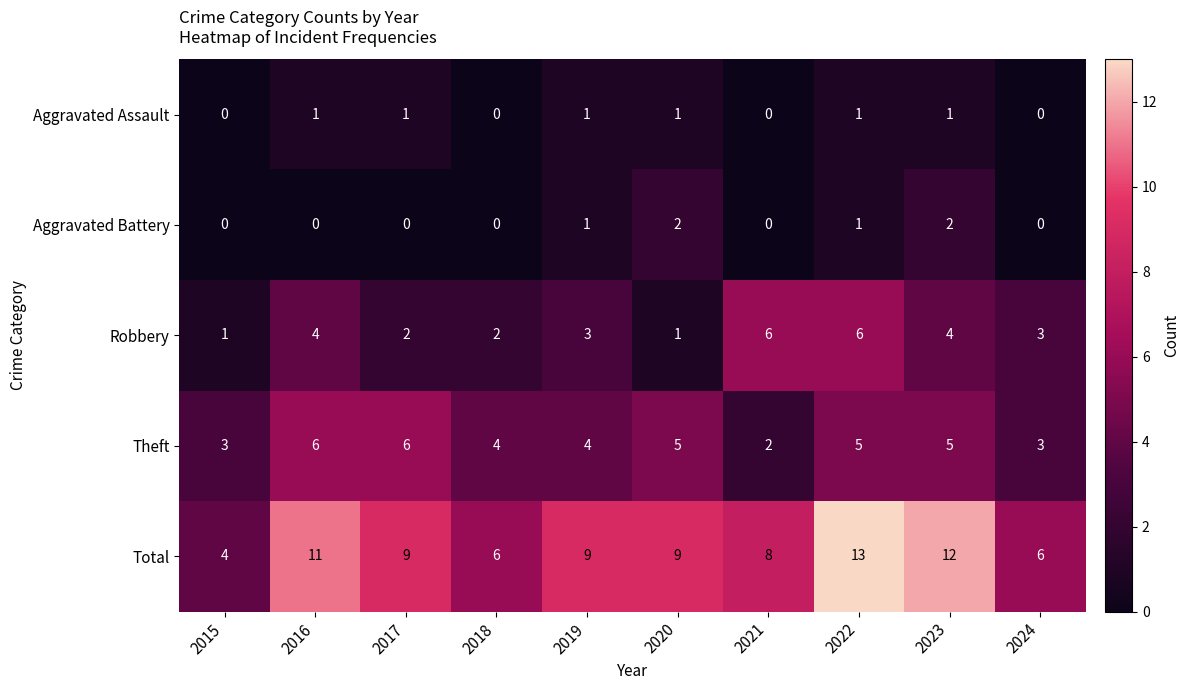

What is the total value across all series at 2020?

18